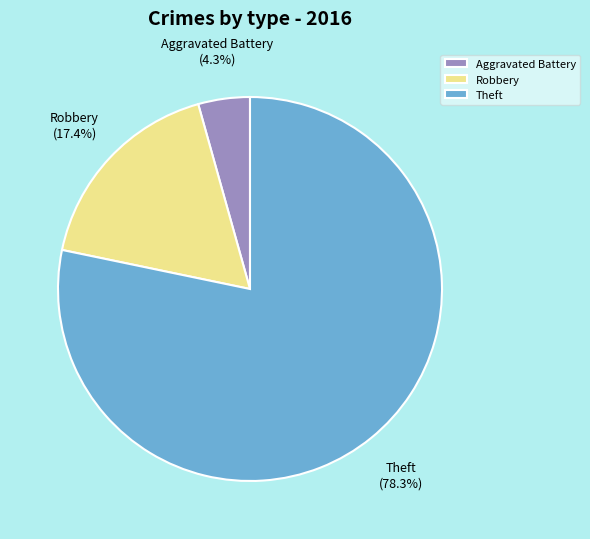

To the nearest percent, what is the combined percentage of Robbery and Aggravated Battery?

22%